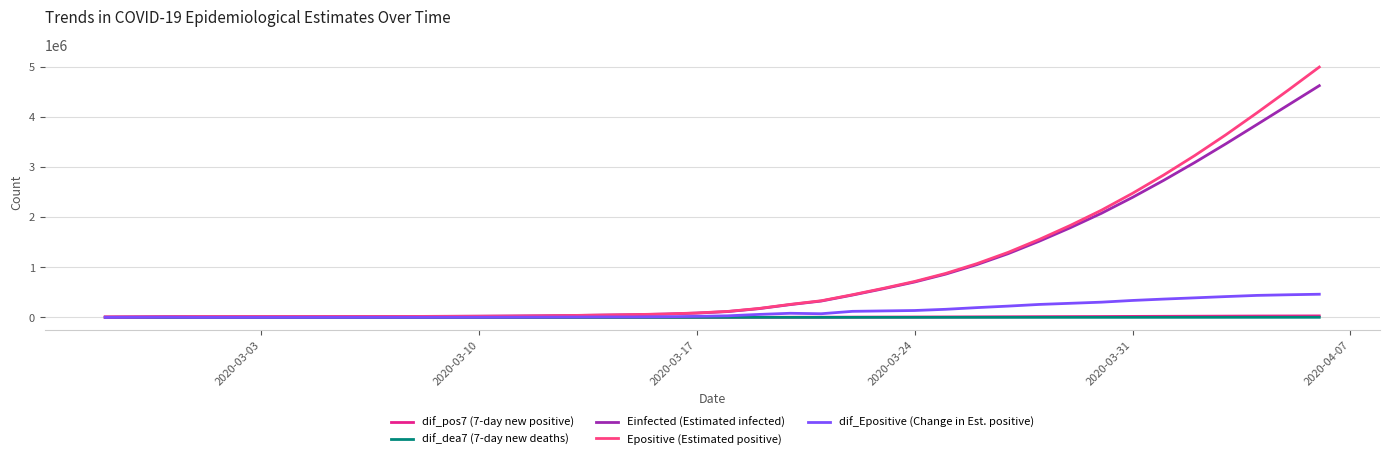

Which series has the widest spread of values?

Epositive (Estimated positive)